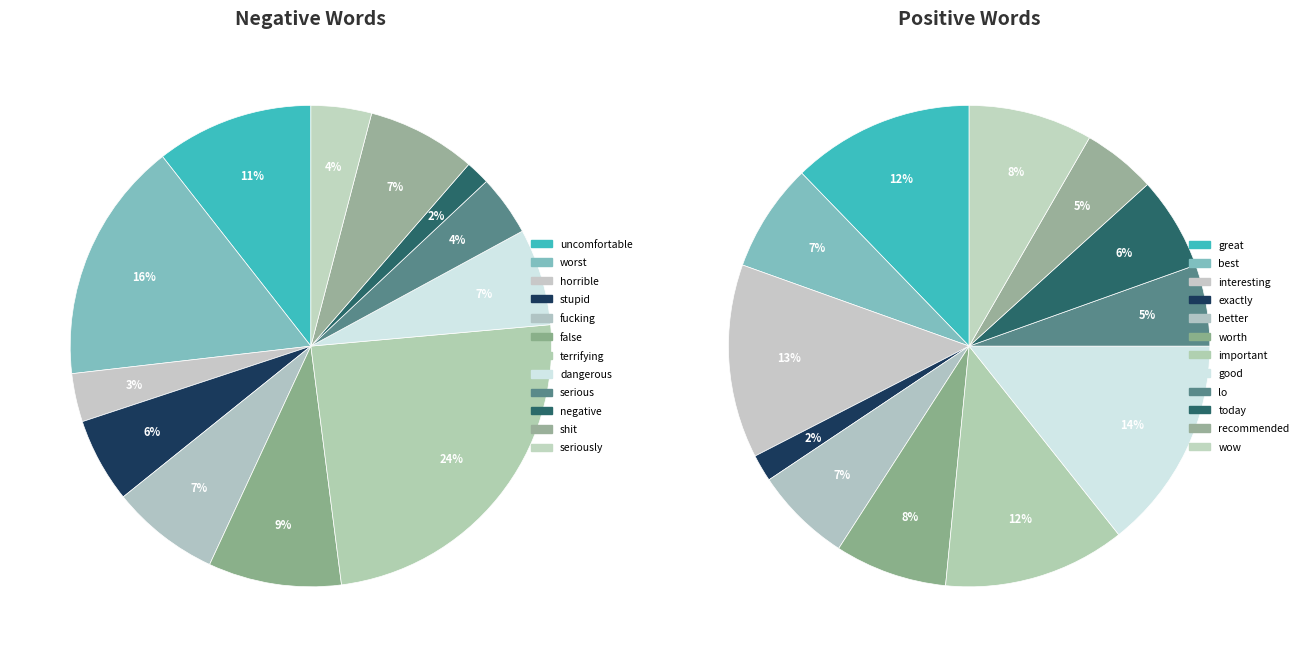

The dangerous slice represents 1% of the pie. True or false?

False